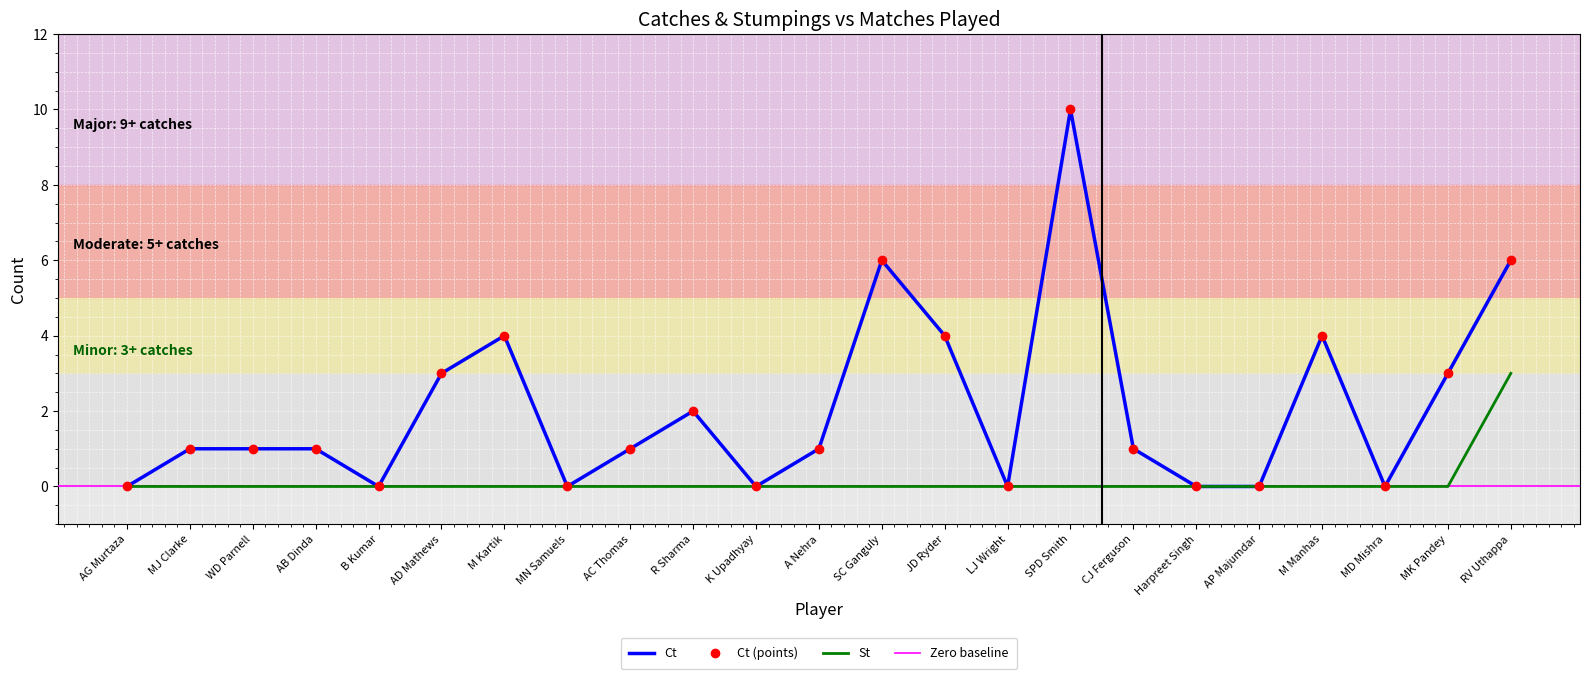

At which category is the sum across all series the highest?

SPD Smith